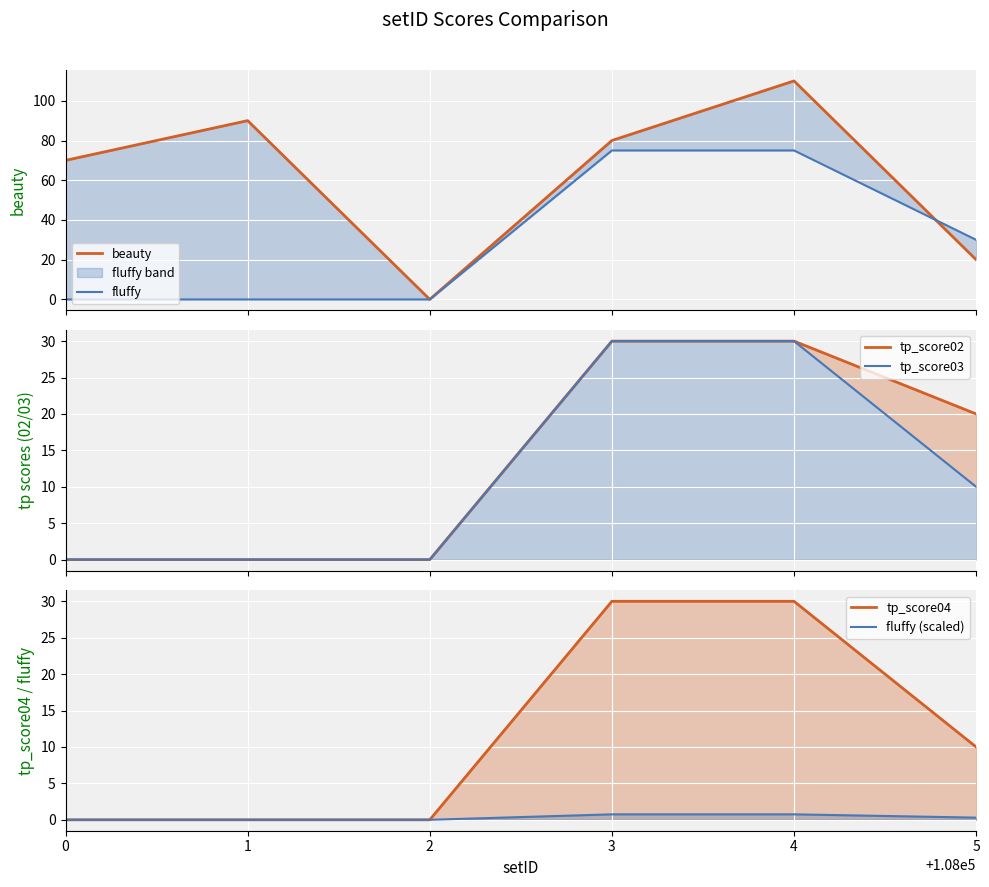

True or false: fluffy (scaled) and tp_score03 cross at least once.

False